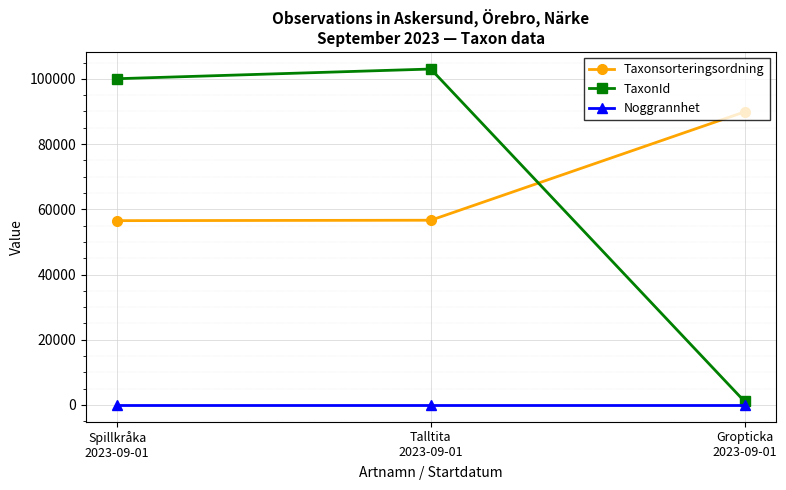

At which category is the sum across all series the highest?

Talltita
2023-09-01